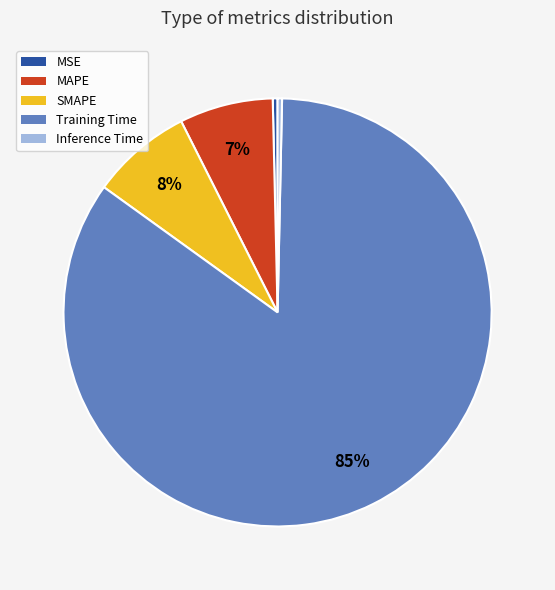

Is the sum of MAPE and Inference Time greater than half?

No